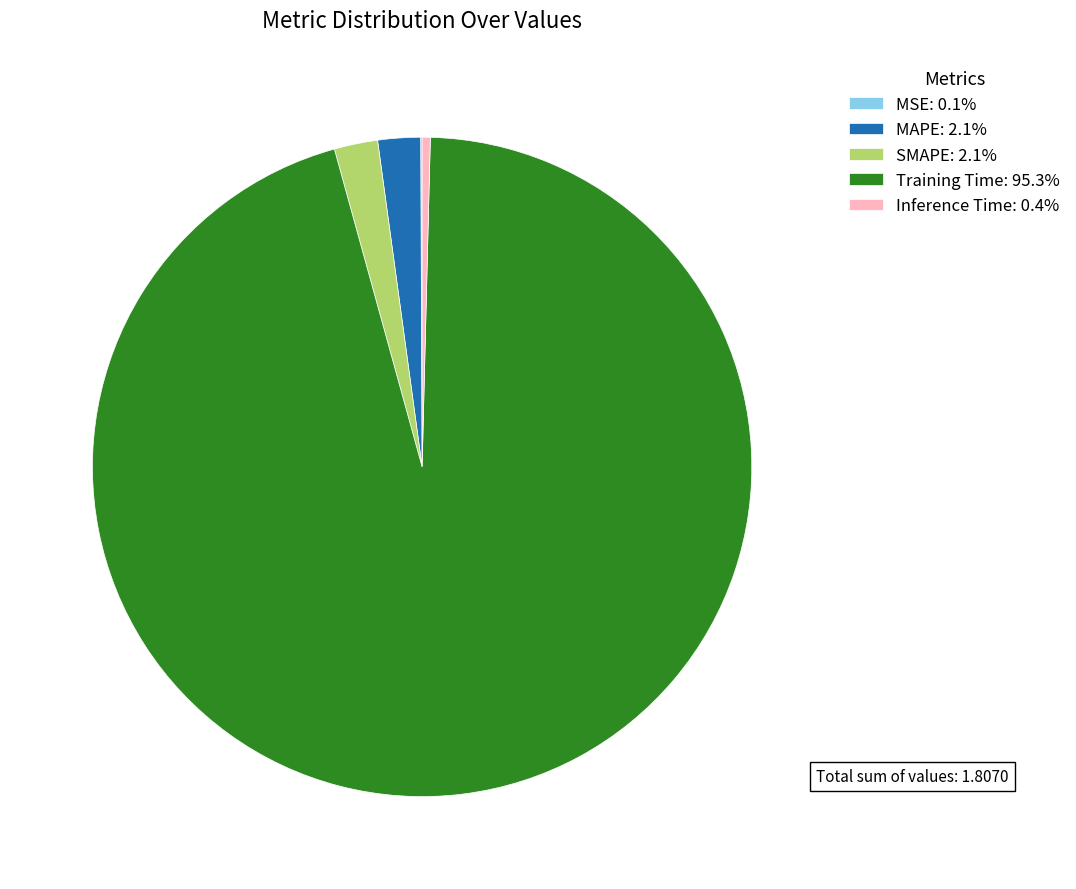

The MAPE slice represents 2% of the pie. True or false?

True